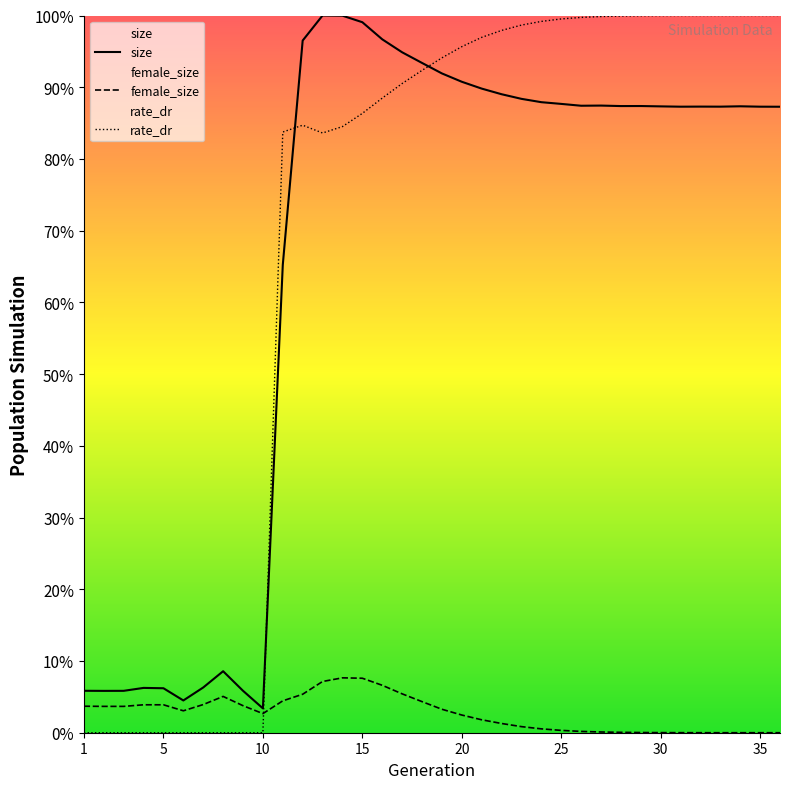

At 5, list the series in order from smallest to largest.

rate_dr, female_size, size